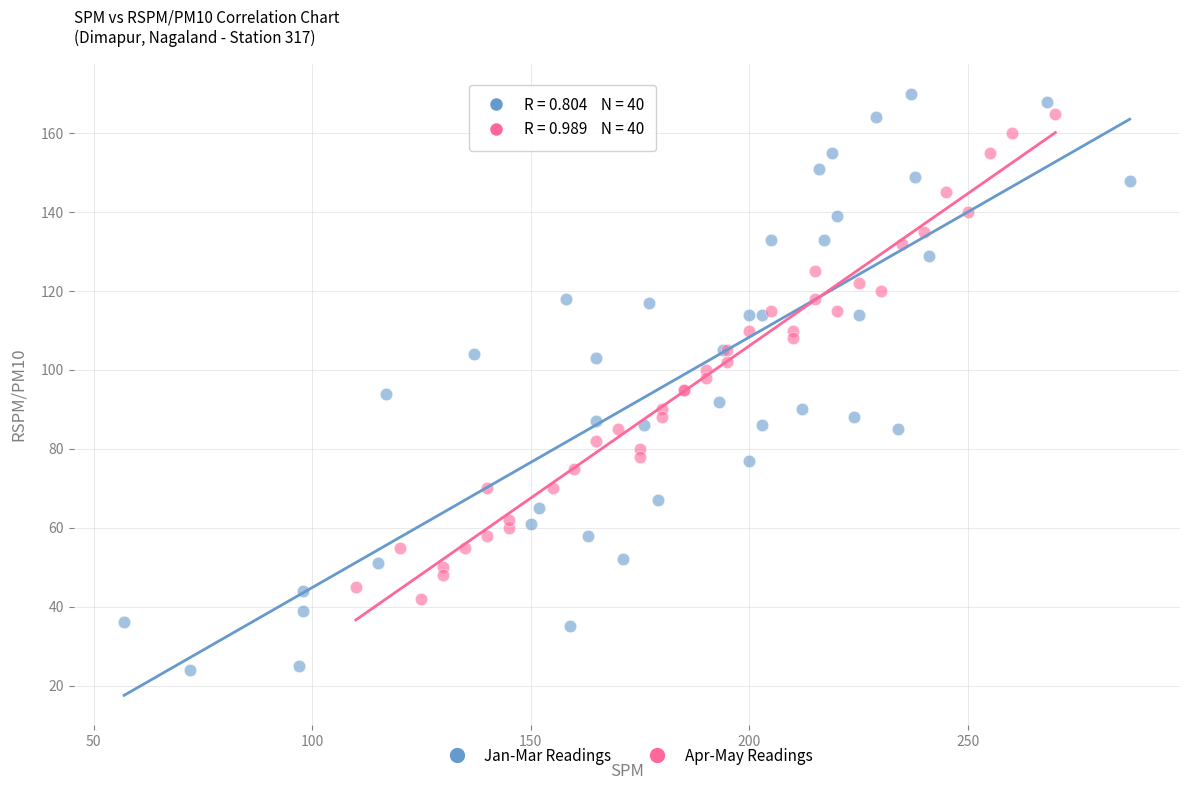

What are all the series names shown in the legend?

Jan-Mar Readings, Apr-May Readings